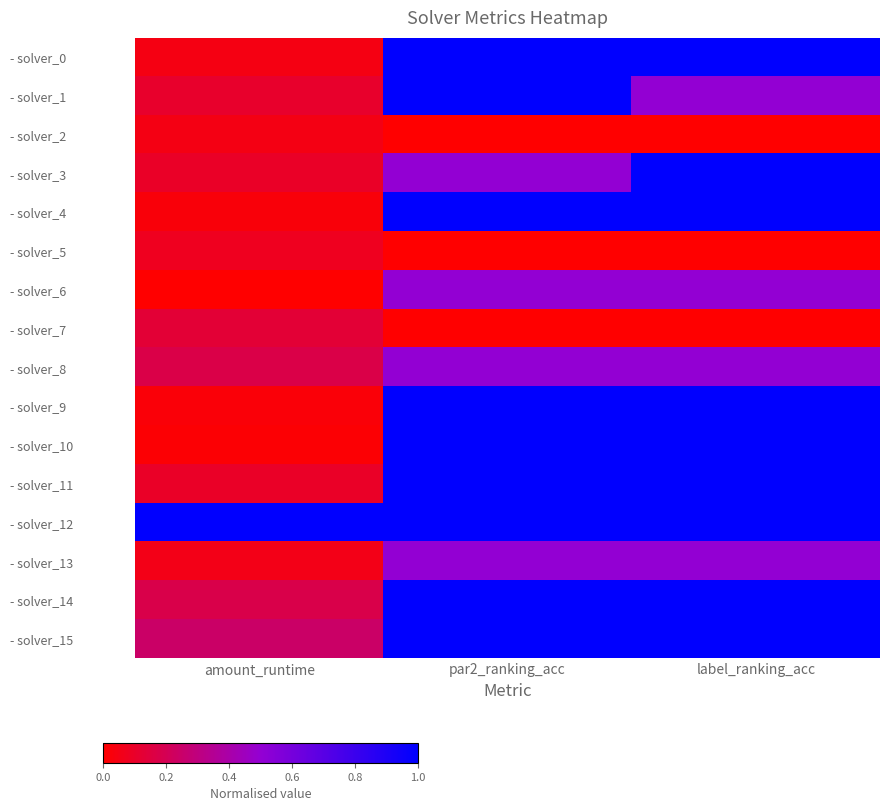

Which series has the largest total across all categories?

- solver_12